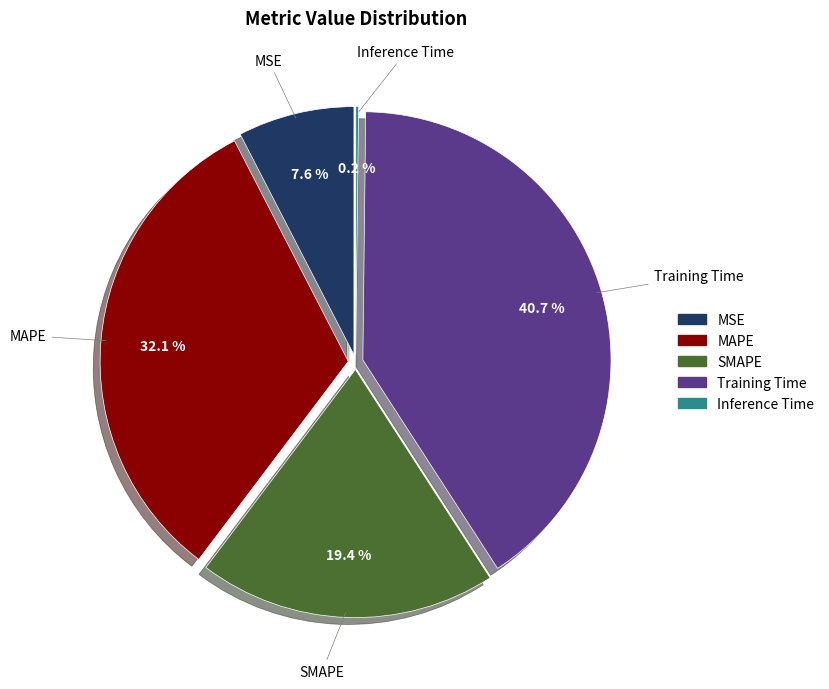

What percentage do Inference Time and MAPE together represent?

32.3%